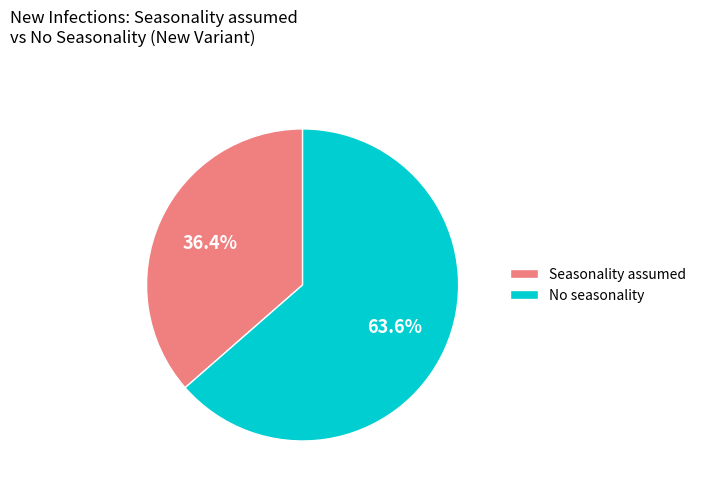

What is the smallest slice in the pie chart?

Seasonality assumed